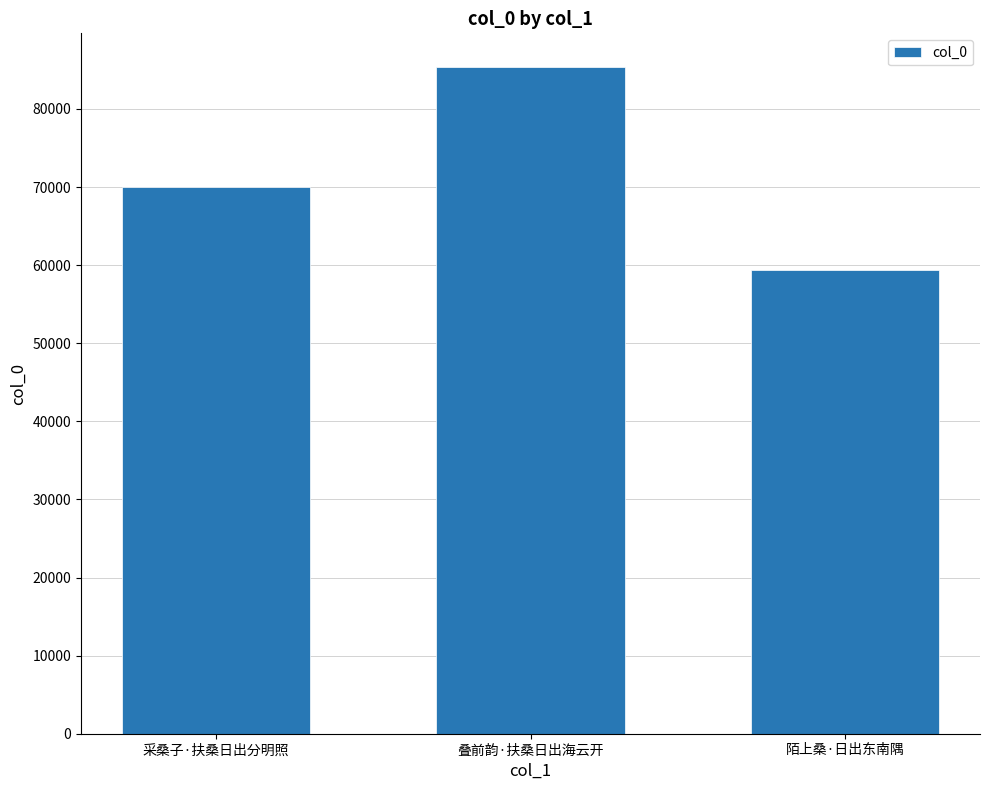

Count the values in the range 59421 to 85407.

3